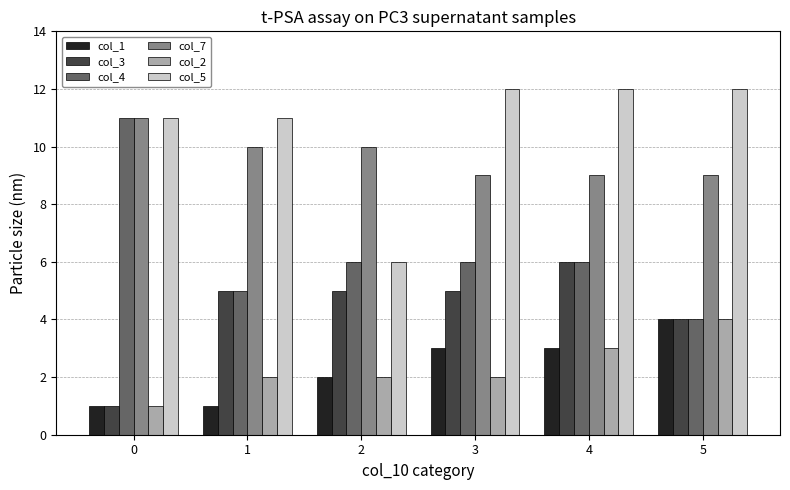

Reading left to right, extract all data points from this chart.

col_1: 1	1	2	3	3	4
col_3: 1	5	5	5	6	4
col_4: 11	5	6	6	6	4
col_7: 11	10	10	9	9	9
col_2: 1	2	2	2	3	4
col_5: 11	11	6	12	12	12